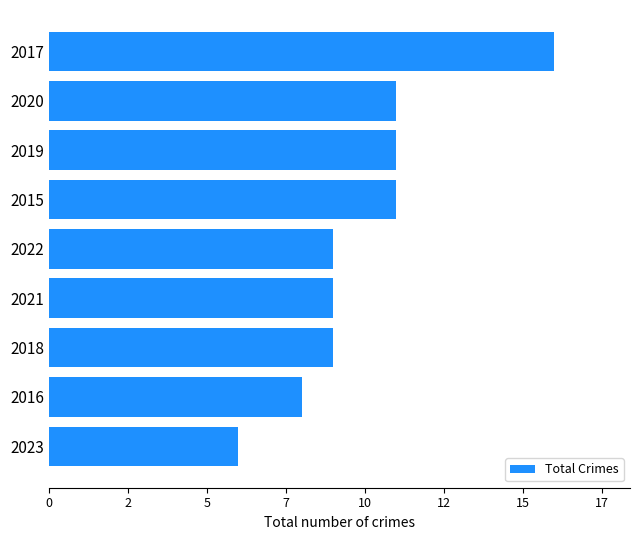

What is the difference between the second highest and minimum values?

5